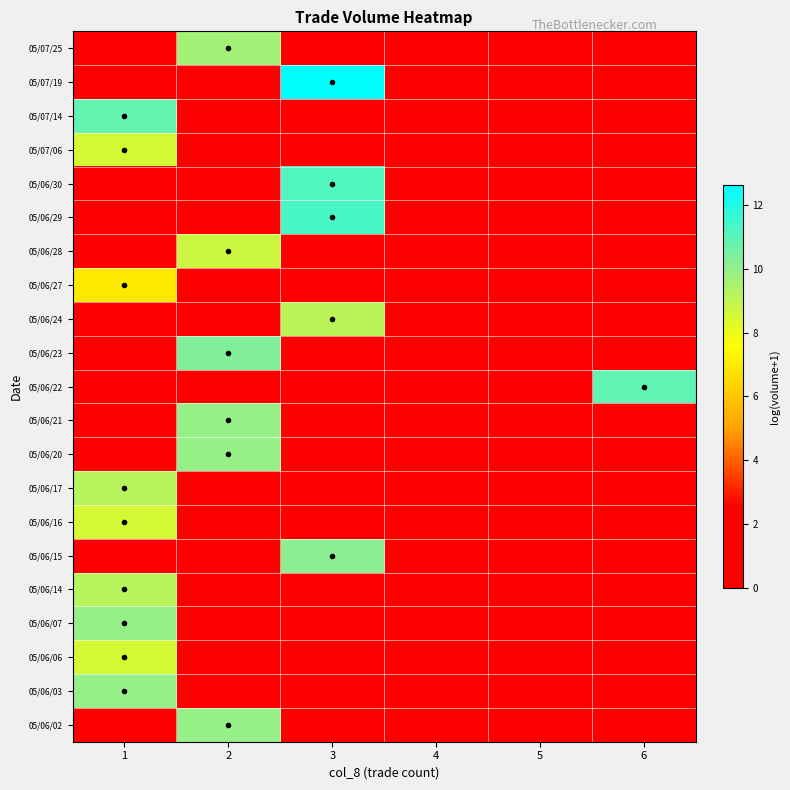

What is the difference between the highest and lowest values at 3?

12.6